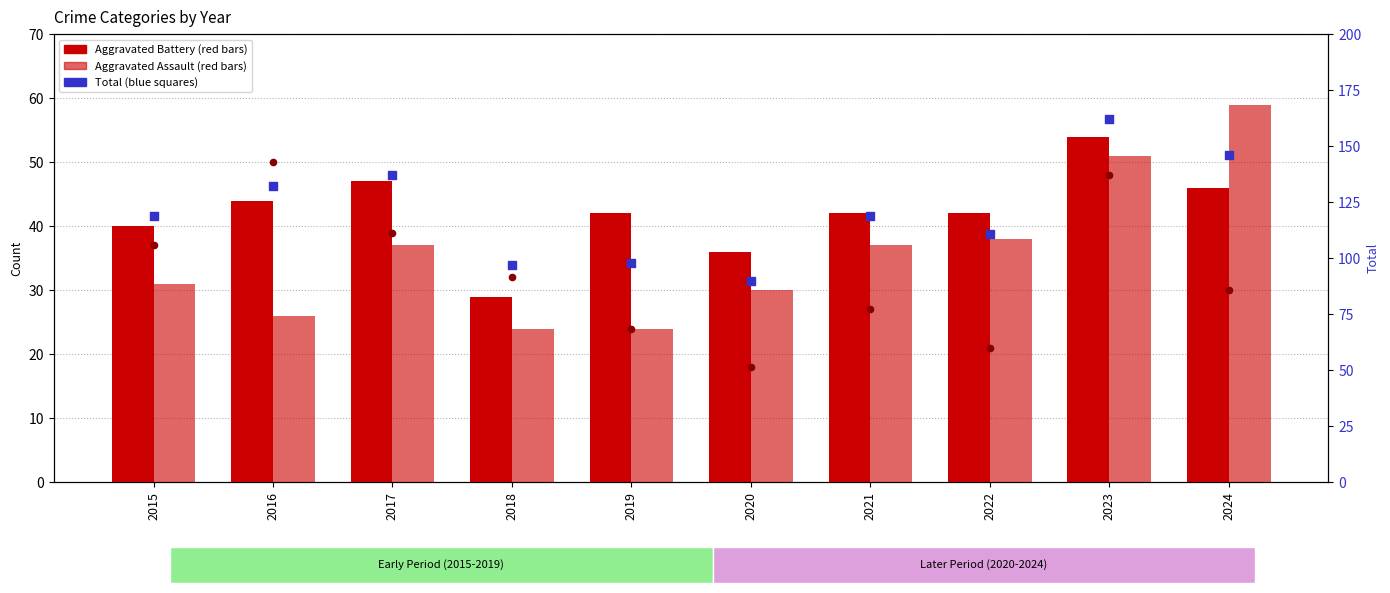

Which series has the largest Y range (max minus min)?

Total